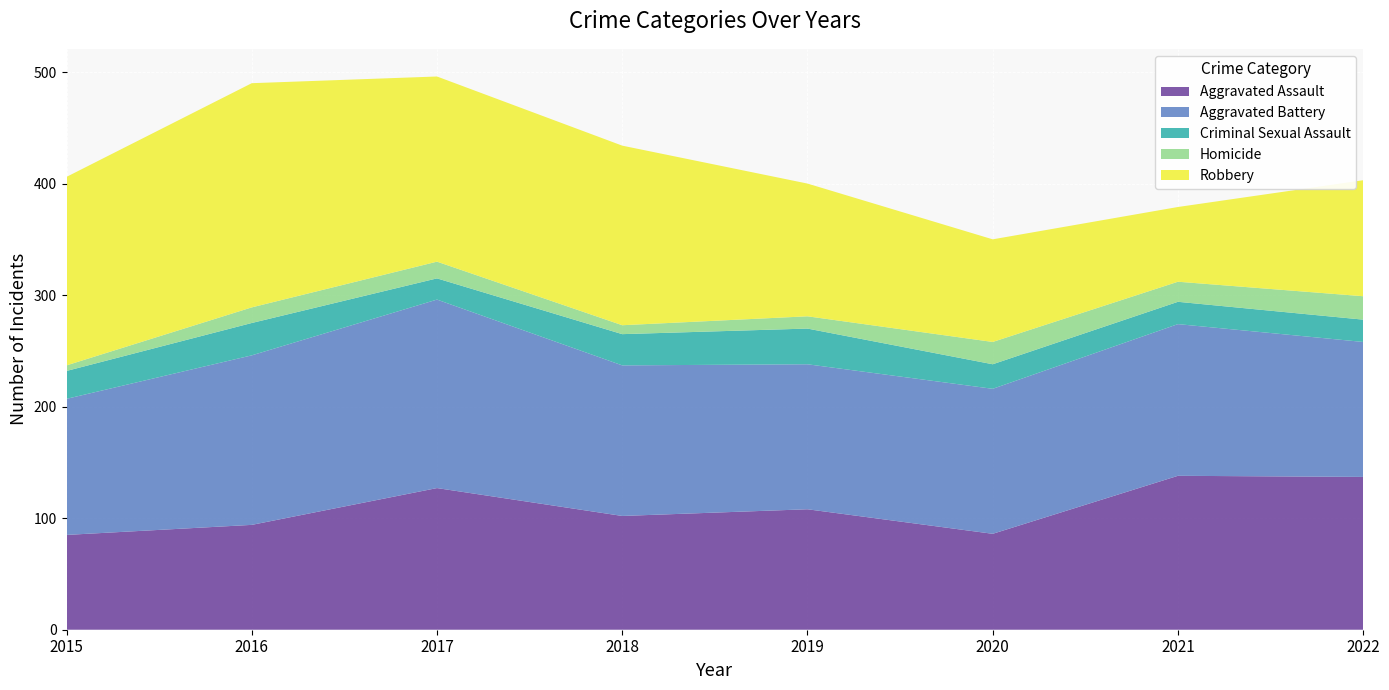

Reading right to left, what are all the values shown in this chart?

Aggravated Assault: 137	138	86	108	102	127	94	85
Aggravated Battery: 121	136	130	130	135	169	152	122
Criminal Sexual Assault: 20	20	22	32	28	19	29	25
Homicide: 21	18	20	11	8	15	14	5
Robbery: 104	67	92	119	161	166	201	169